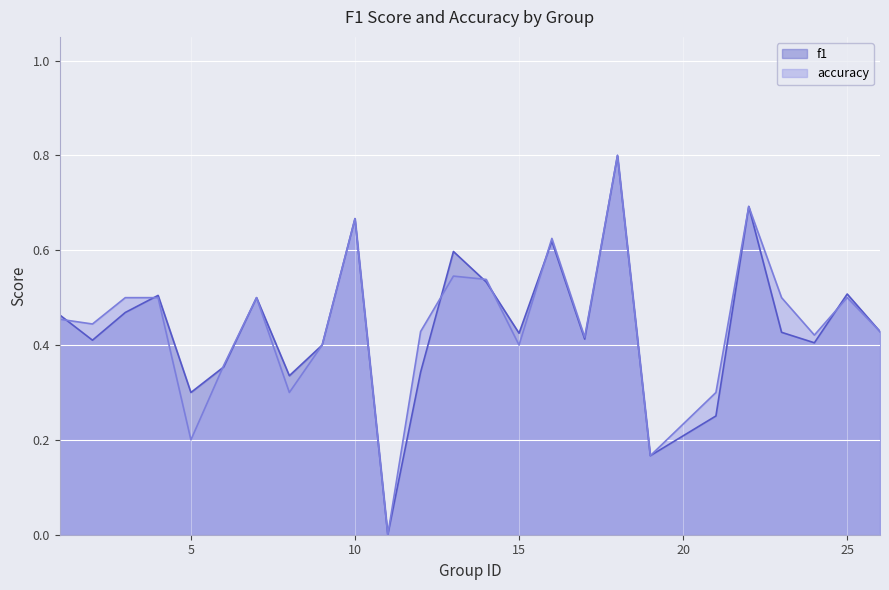

What is the sum of all f1 values?

11.0